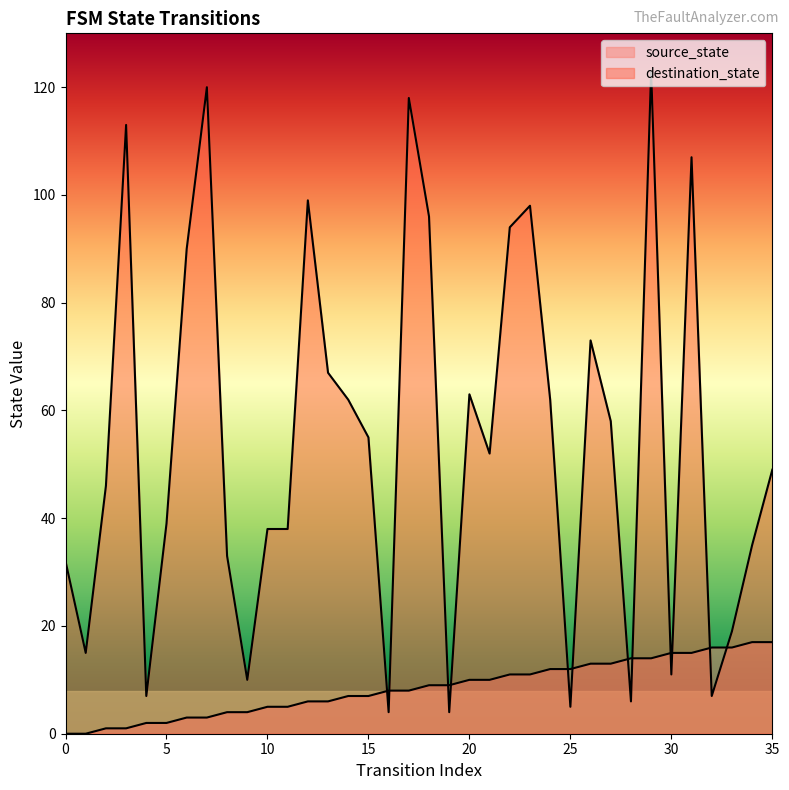

True or false: source_state and destination_state cross at least once.

True